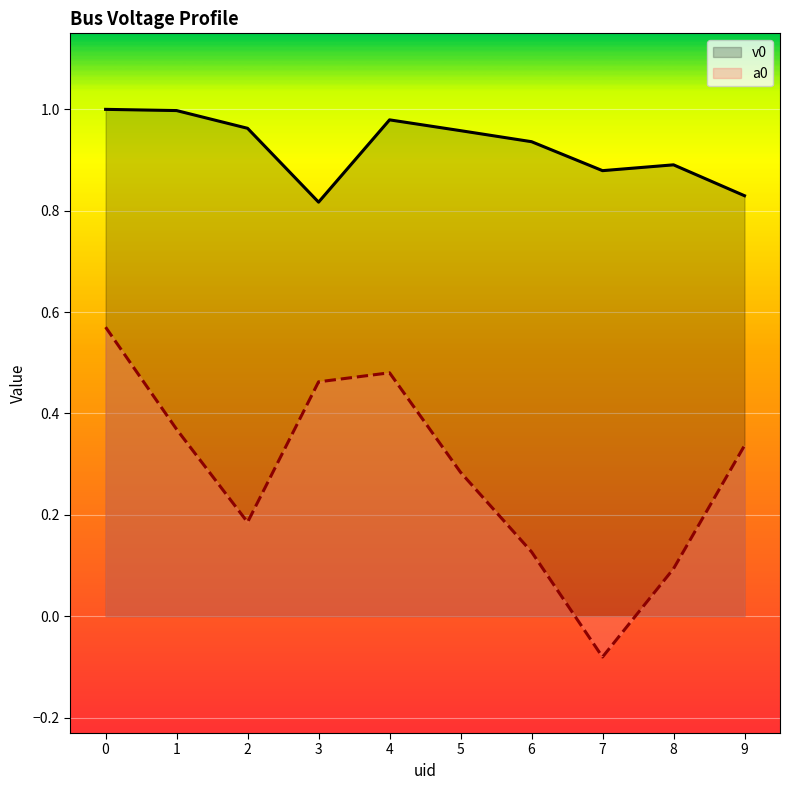

How many values in a0 are above zero?

9